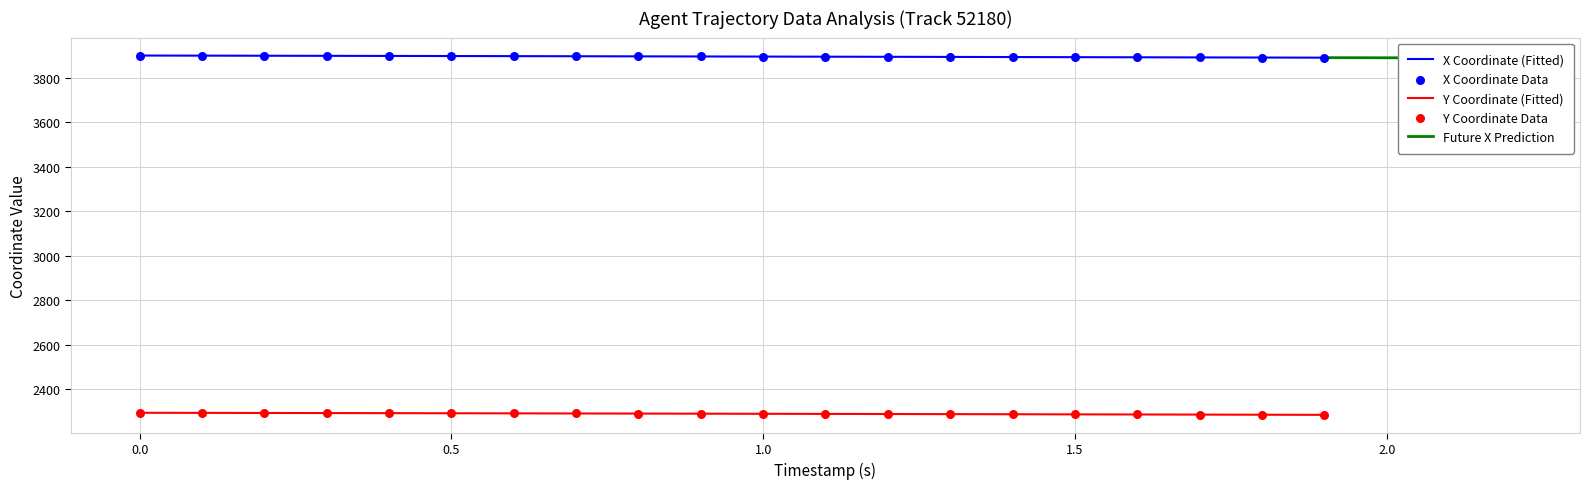

True or false: X Coordinate (Fitted) and Y Coordinate (Fitted) intersect in this chart.

False